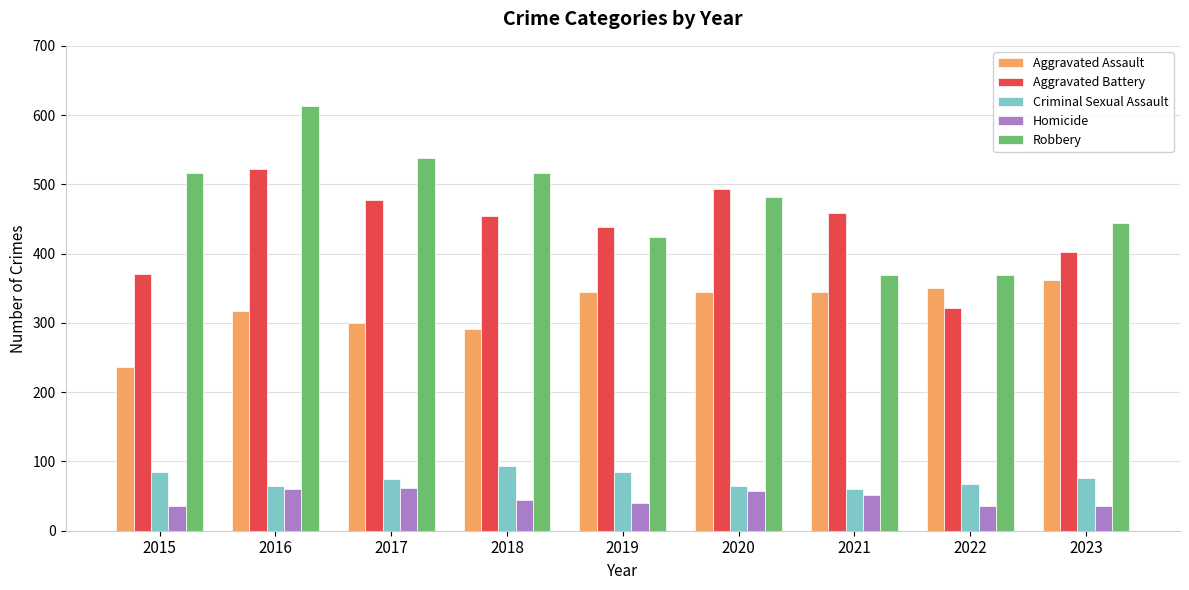

Does the chart contain stacked bars?

No